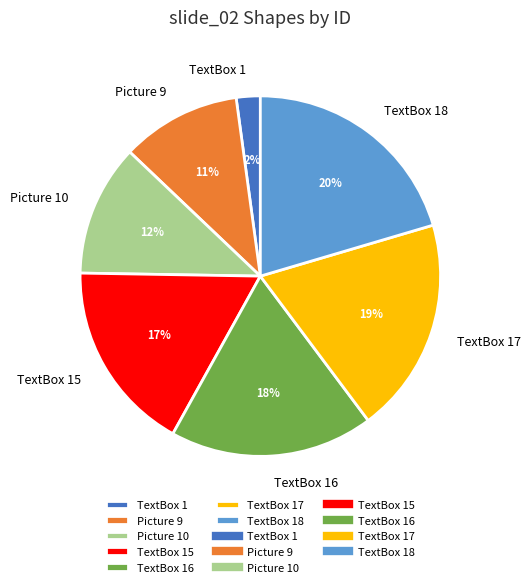

Count the number of slices in the pie.

7